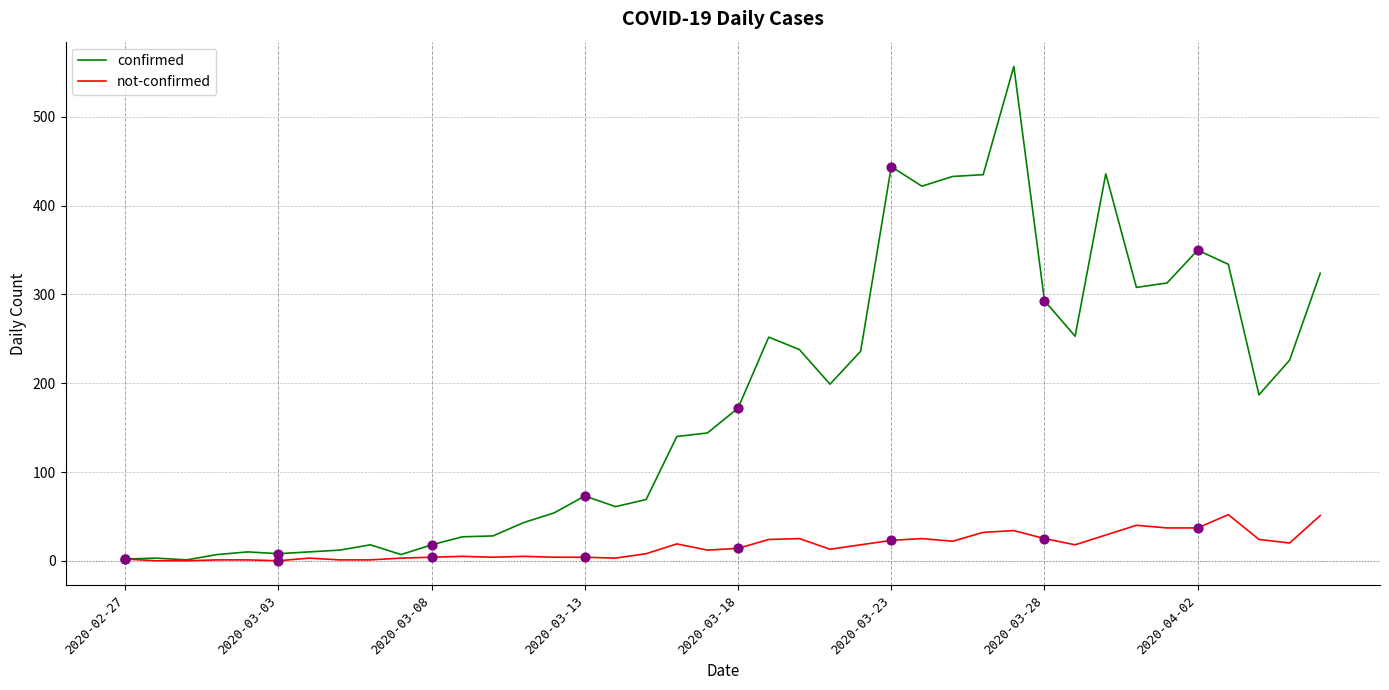

What is the maximum value shown in the chart?

557